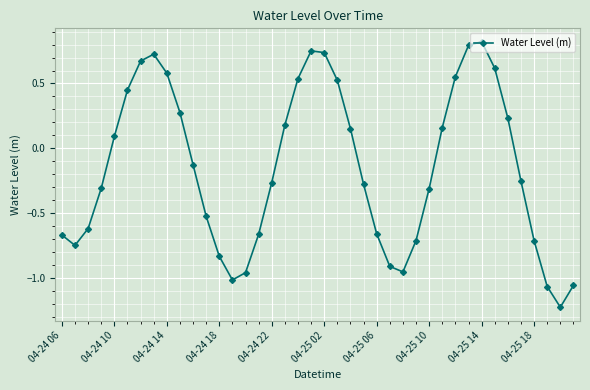

True or false: there are more than 0 points higher than both neighbors.

True